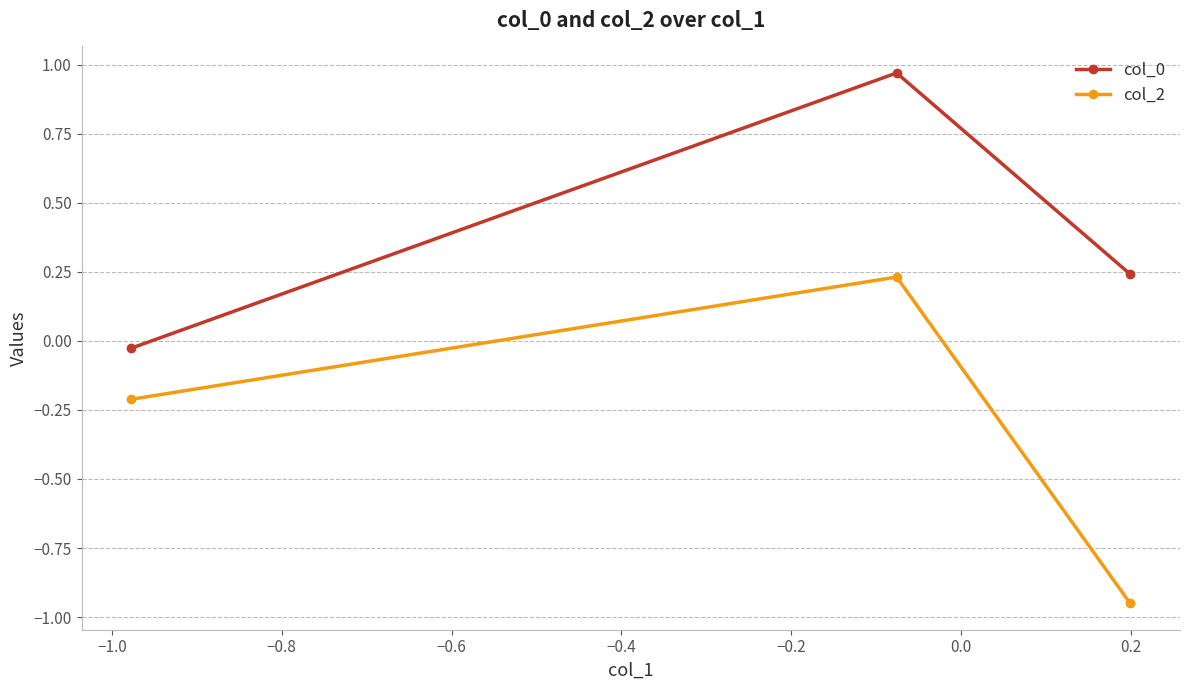

What is the value of the col_2 point at the 1st from the left?

-0.2